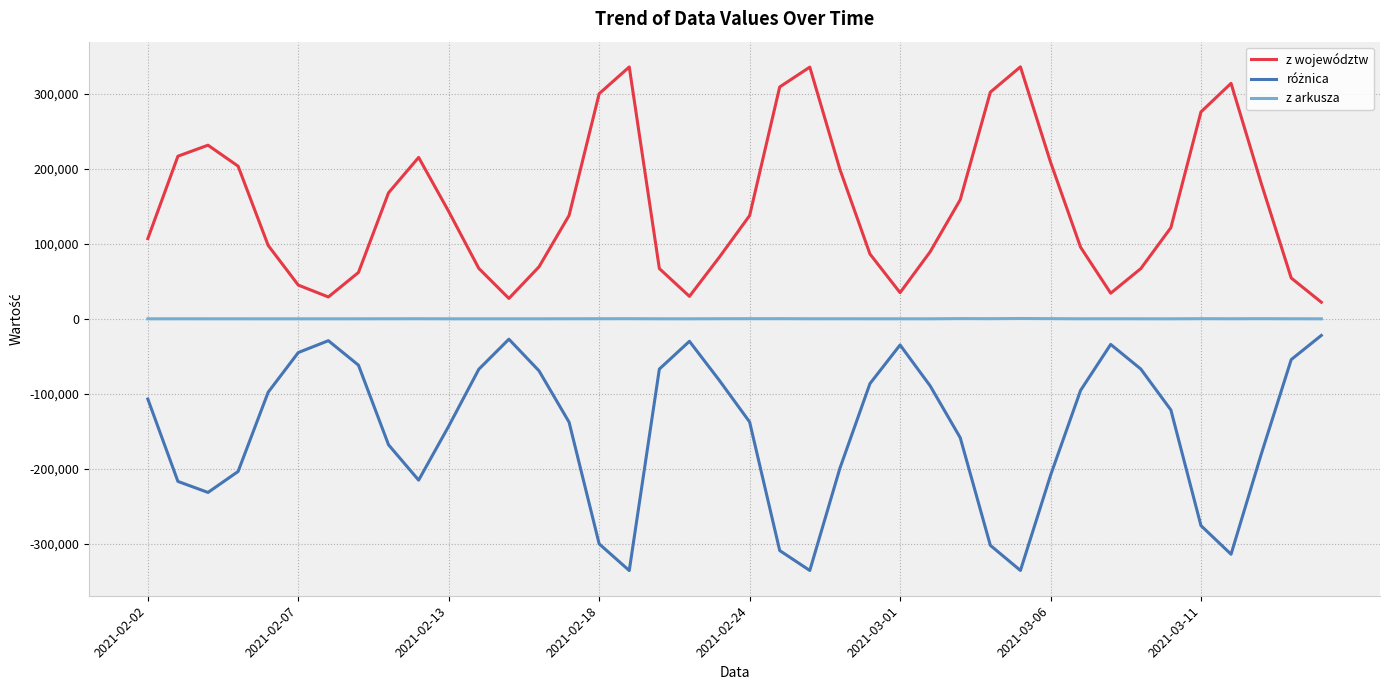

What is the smallest value displayed?

-335580